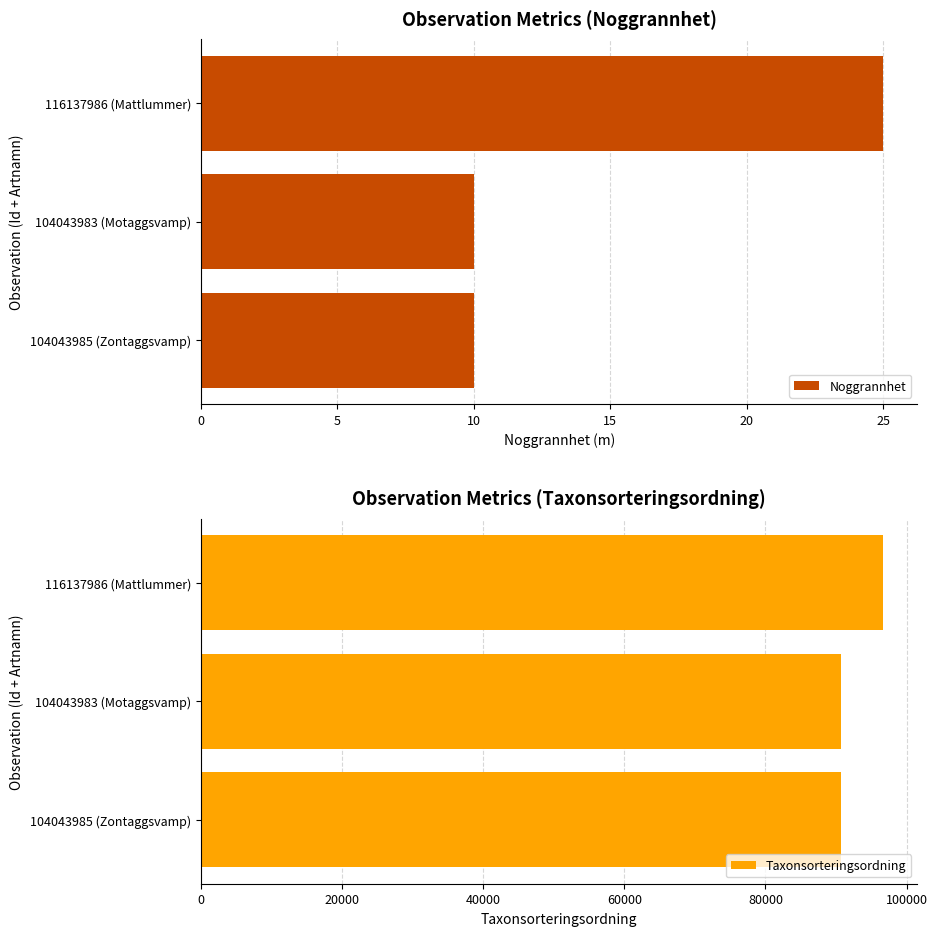

The Noggrannhet series shows 10 at 104043985 (Zontaggsvamp). True or false?

True